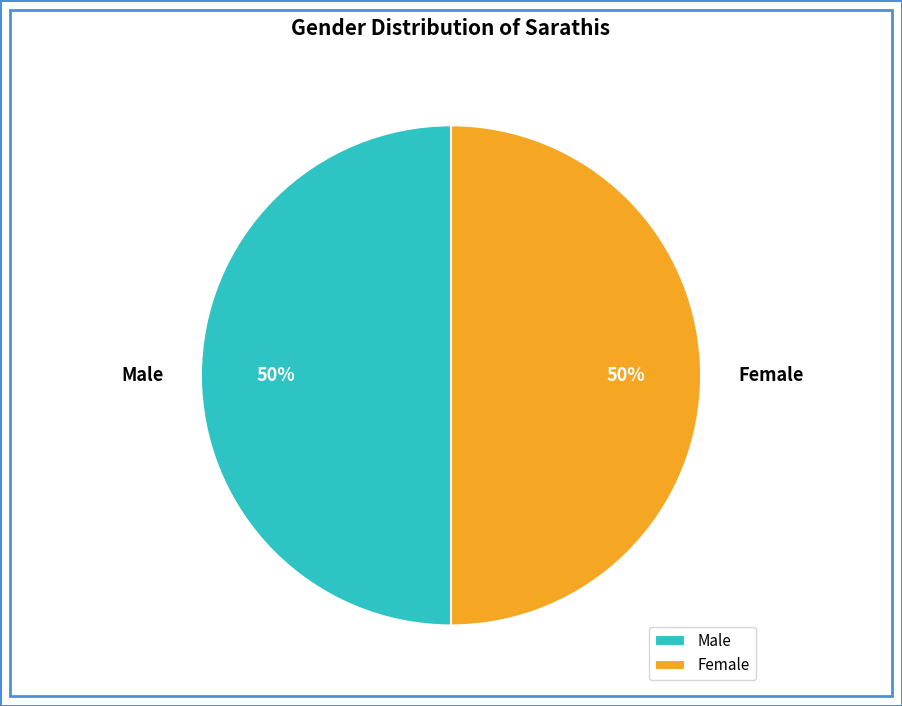

To the nearest percent, what percentage of the pie is Female?

50%